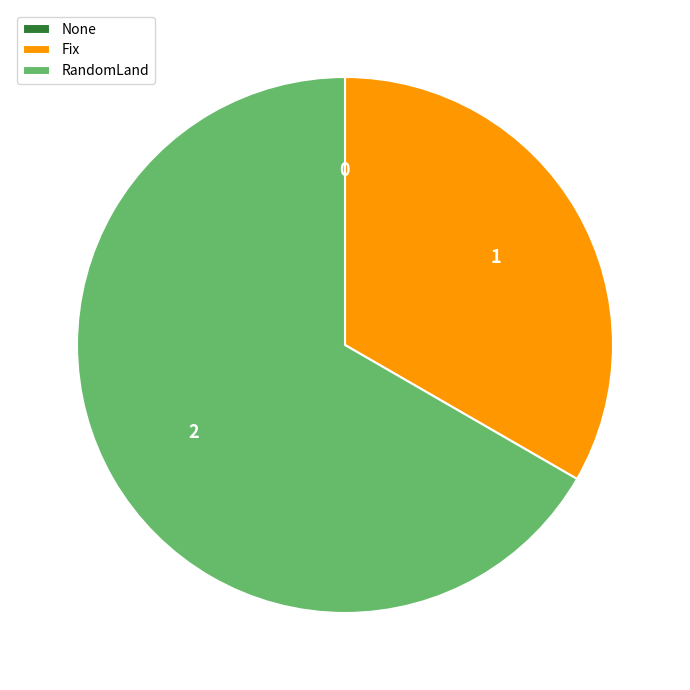

Between Fix and RandomLand, which is larger?

RandomLand